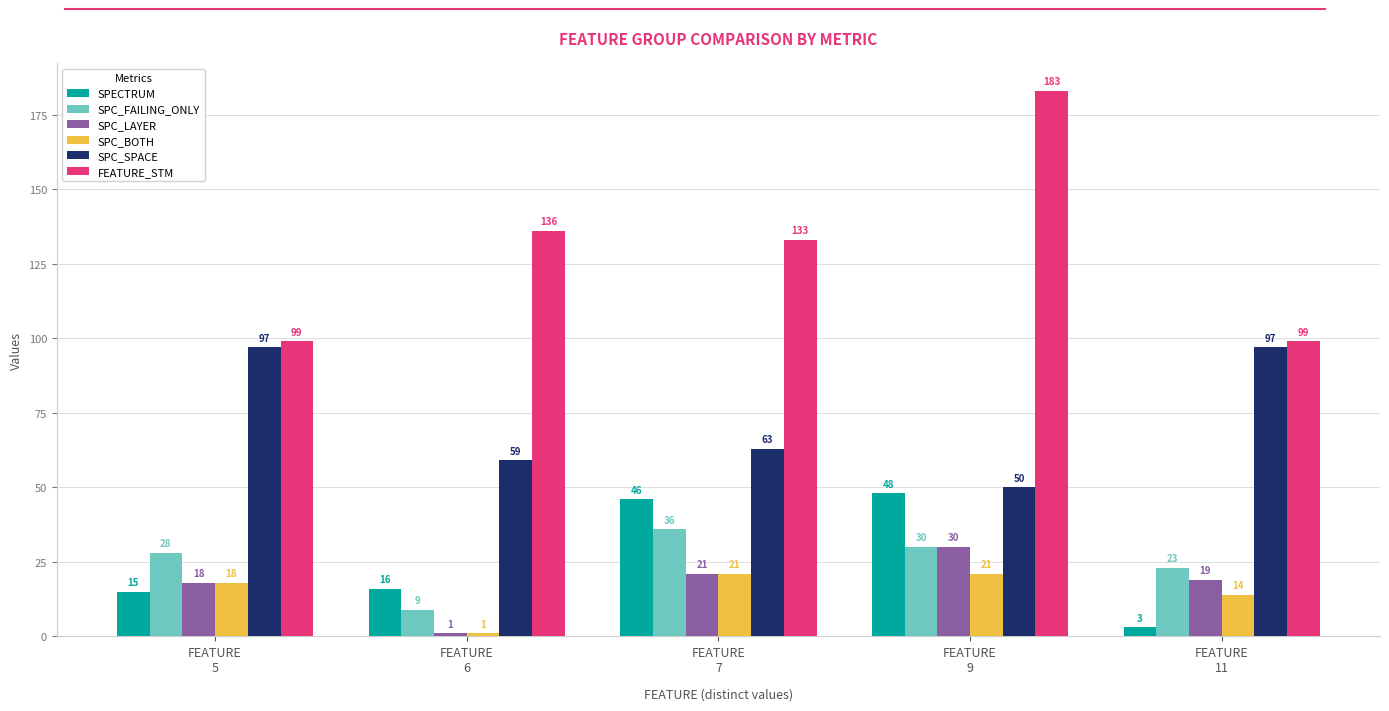

Reading right to left, transcribe all the data shown in this chart.

SPECTRUM: FEATURE
11=3	FEATURE
9=48	FEATURE
7=46	FEATURE
6=16	FEATURE
5=15
SPC_FAILING_ONLY: FEATURE
11=23	FEATURE
9=30	FEATURE
7=36	FEATURE
6=9	FEATURE
5=28
SPC_LAYER: FEATURE
11=19	FEATURE
9=30	FEATURE
7=21	FEATURE
6=1	FEATURE
5=18
SPC_BOTH: FEATURE
11=14	FEATURE
9=21	FEATURE
7=21	FEATURE
6=1	FEATURE
5=18
SPC_SPACE: FEATURE
11=97	FEATURE
9=50	FEATURE
7=63	FEATURE
6=59	FEATURE
5=97
FEATURE_STM: FEATURE
11=99	FEATURE
9=183	FEATURE
7=133	FEATURE
6=136	FEATURE
5=99